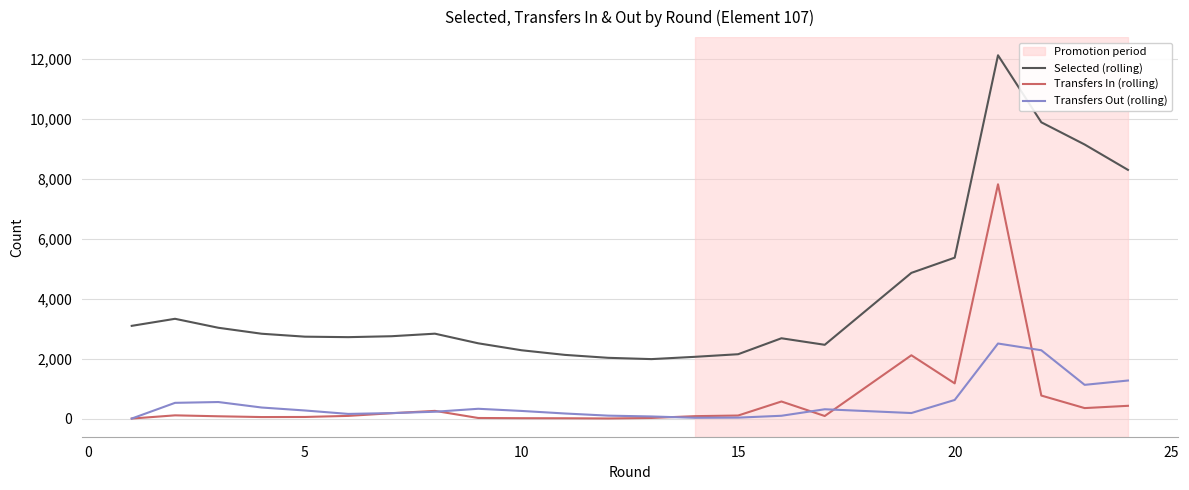

Rank the series by their maximum value, from highest to lowest.

Selected (rolling), Transfers In (rolling), Transfers Out (rolling)